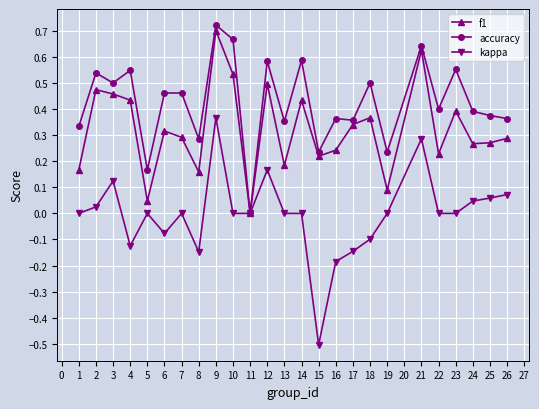

How many interior local peaks does the f1 series have?

8